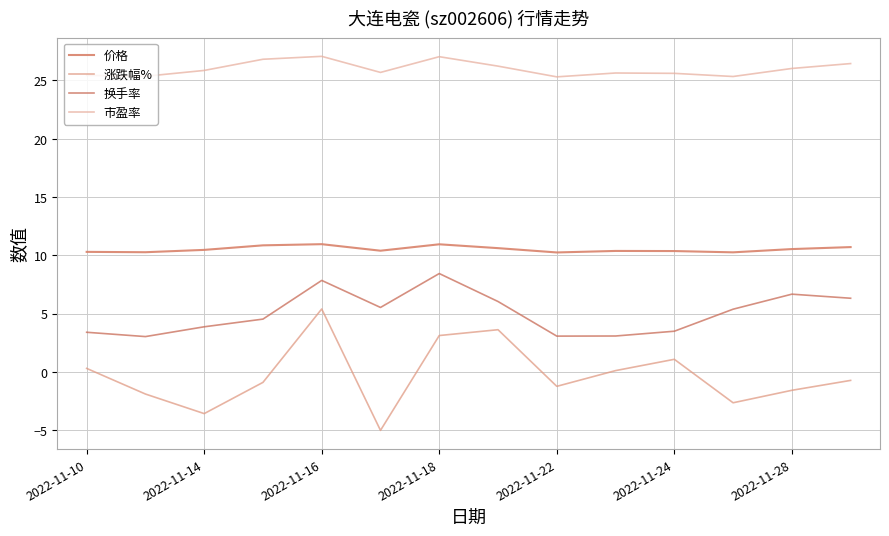

Reading left to right, what are all the values shown in this chart?

价格: 10.3	10.3	10.5	10.8	10.9	10.4	10.9	10.6	10.2	10.4	10.4	10.2	10.5	10.7
涨跌幅%: 0.3	-1.9	-3.6	-0.9	5.4	-5.0	3.1	3.6	-1.2	0.1	1.1	-2.7	-1.6	-0.7
换手率: 3.4	3.0	3.9	4.5	7.8	5.5	8.4	6.0	3.1	3.1	3.5	5.4	6.7	6.3
市盈率: 25.4	25.4	25.9	26.8	27.1	25.7	27.0	26.2	25.3	25.6	25.6	25.3	26.0	26.4